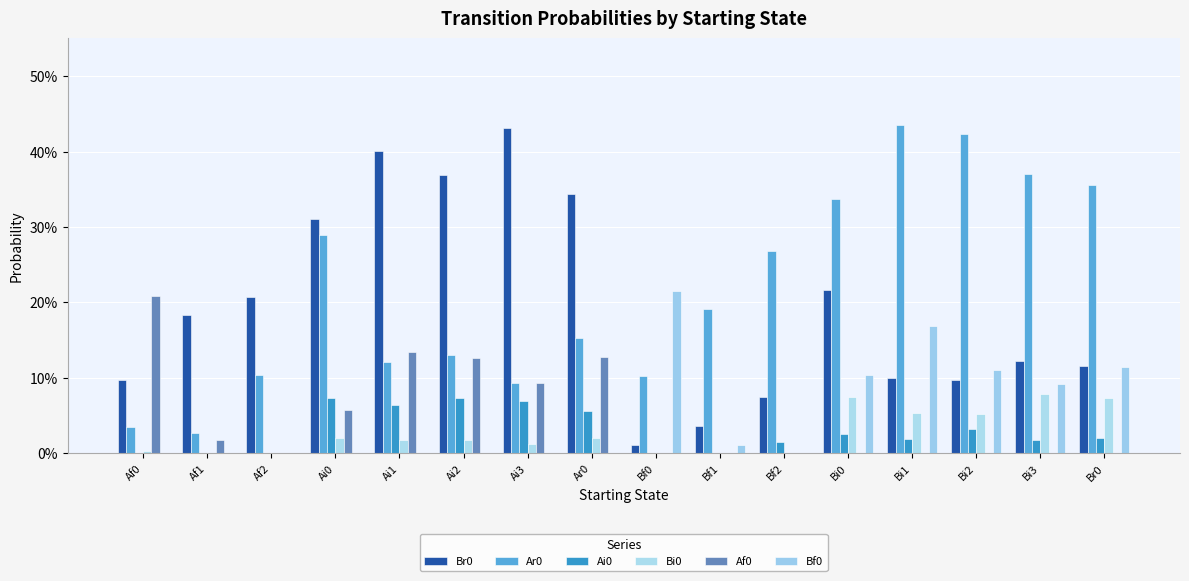

What are all the series names shown in the legend?

Br0, Ar0, Ai0, Bi0, Af0, Bf0